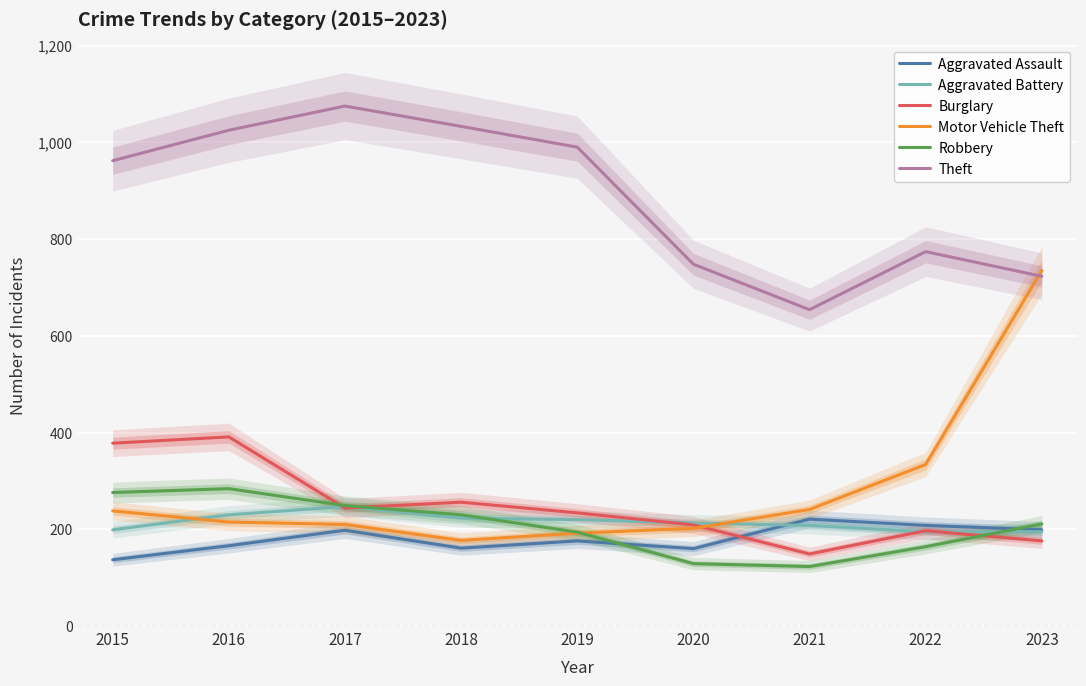

What value does the Theft series have at 2023?

723